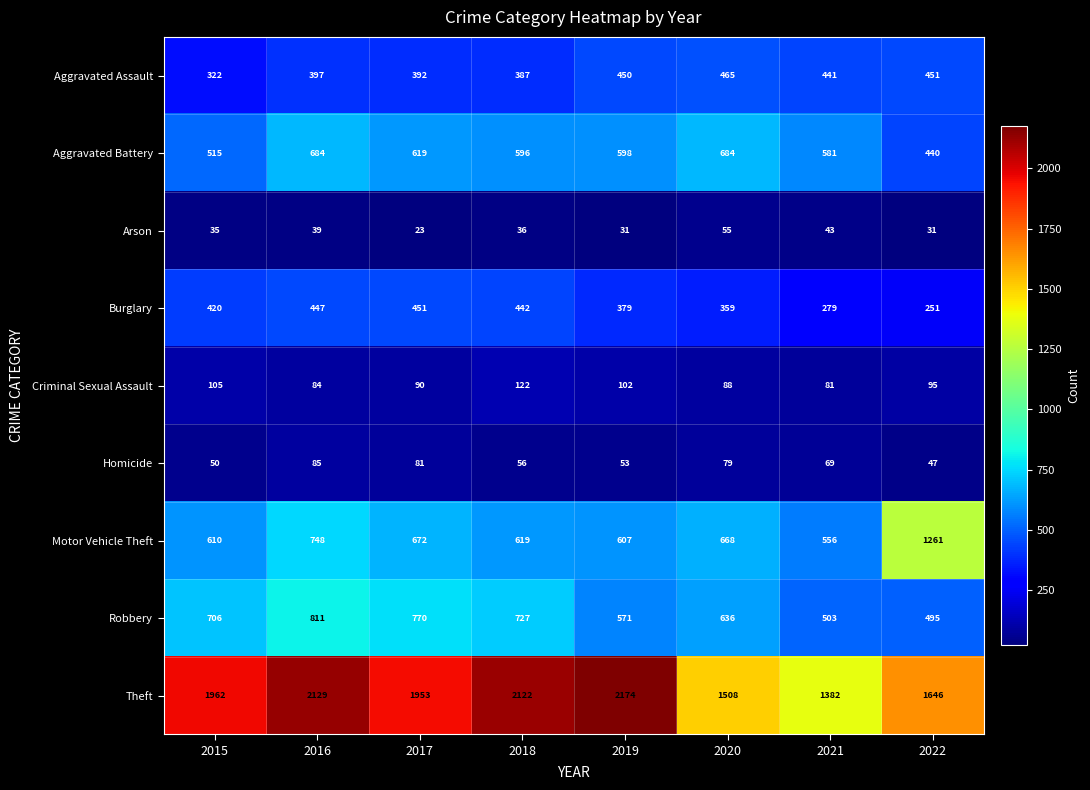

At 2020, list the series in order from smallest to largest.

Arson, Homicide, Criminal Sexual Assault, Burglary, Aggravated Assault, Robbery, Motor Vehicle Theft, Aggravated Battery, Theft